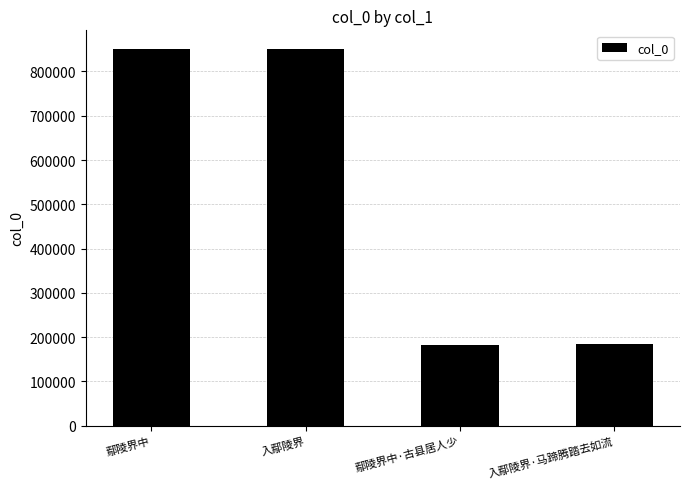

What is the sum of all values?

2066919